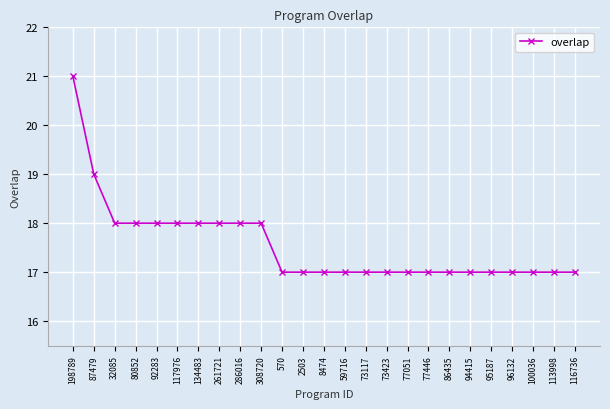

What value does the data have at 116736?

17